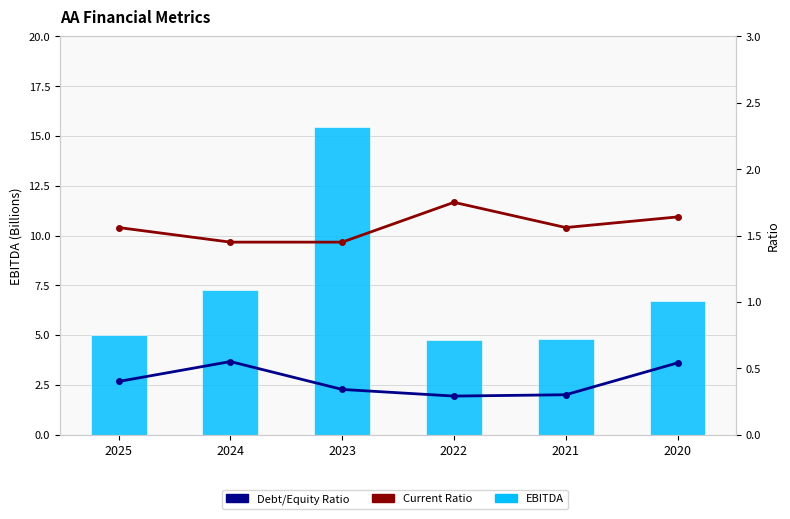

Reading left to right, transcribe all the data shown in this chart.

EBITDA: 2025=5.0	2024=7.3	2023=15.4	2022=4.7	2021=4.8	2020=6.7
Current Ratio: 2025=1.6	2024=1.4	2023=1.4	2022=1.8	2021=1.6	2020=1.6
Debt/Equity Ratio: 2025=0.4	2024=0.6	2023=0.3	2022=0.3	2021=0.3	2020=0.5